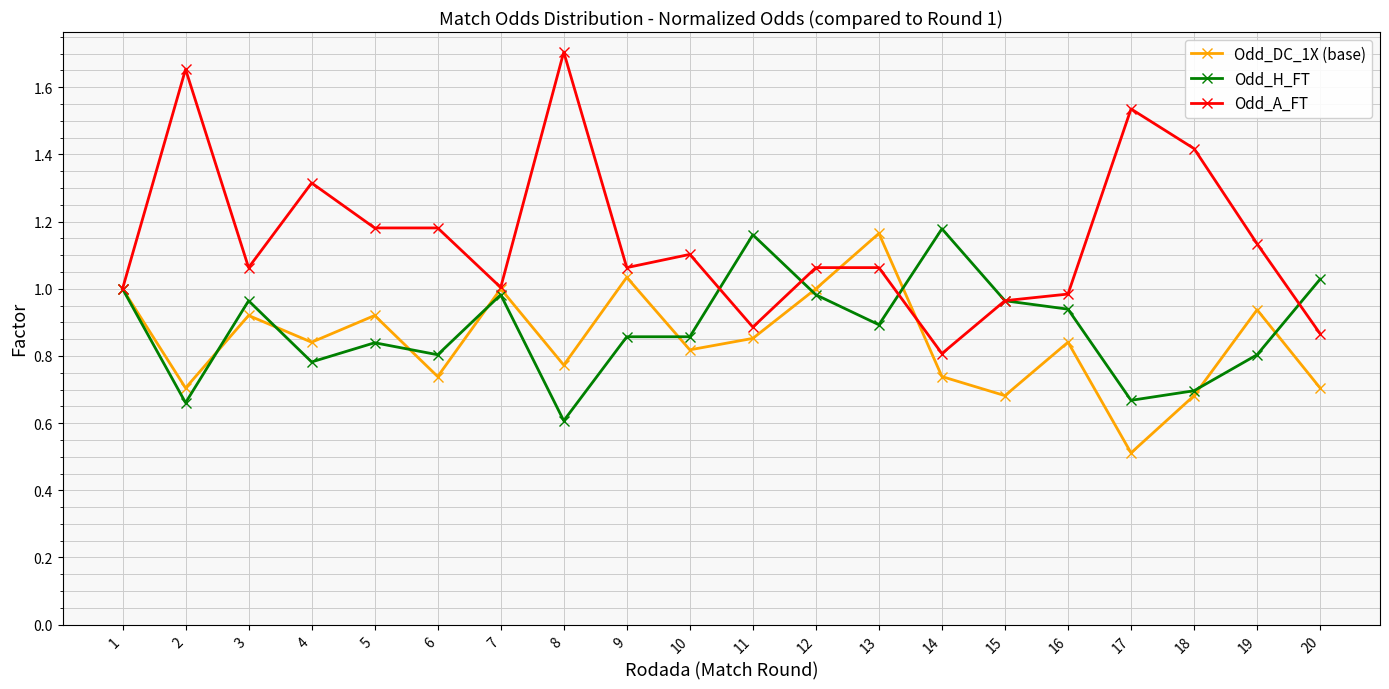

At which label does Odd_H_FT reach its minimum?

8